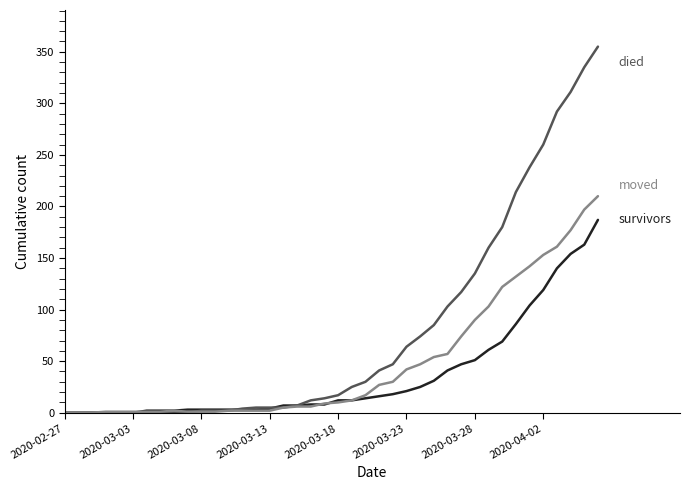

What is the maximum value shown in the chart?

355